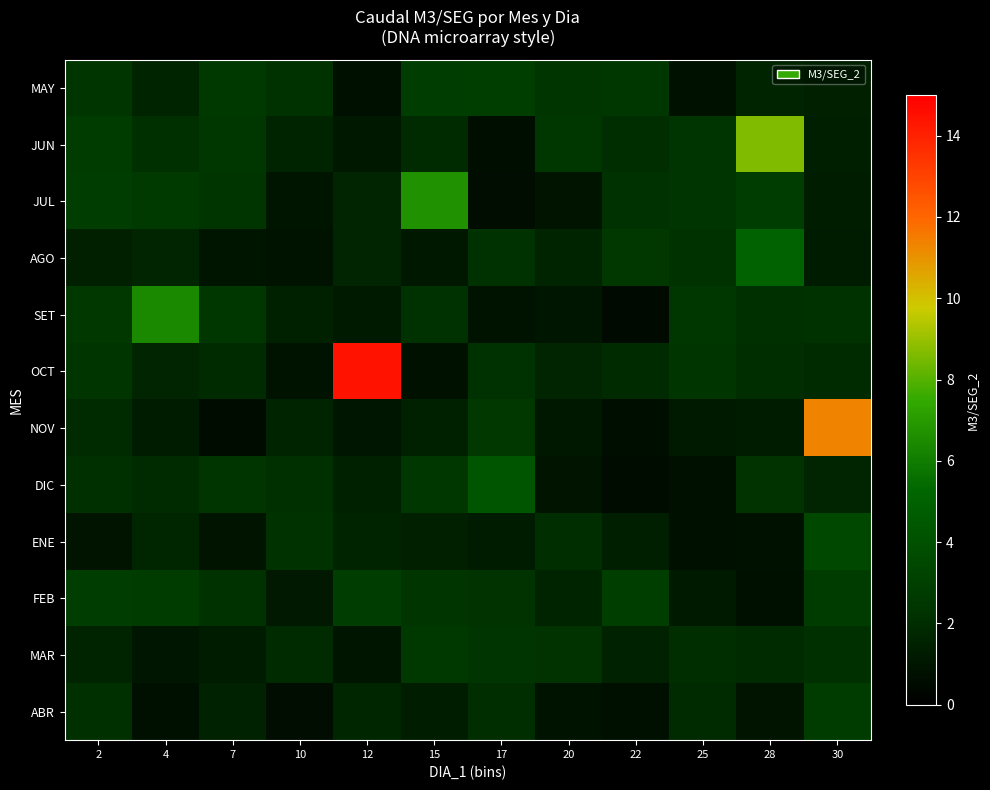

What is the total value across all series at 30?

33.7